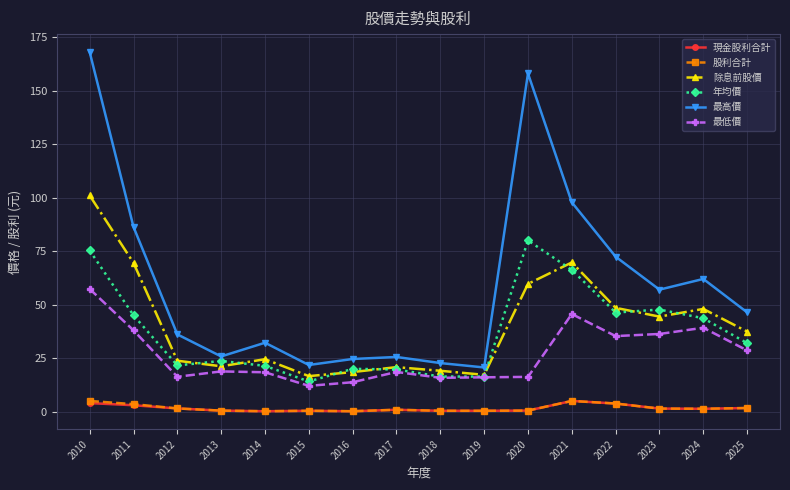

At how many categories does at least one series exceed 153?

2